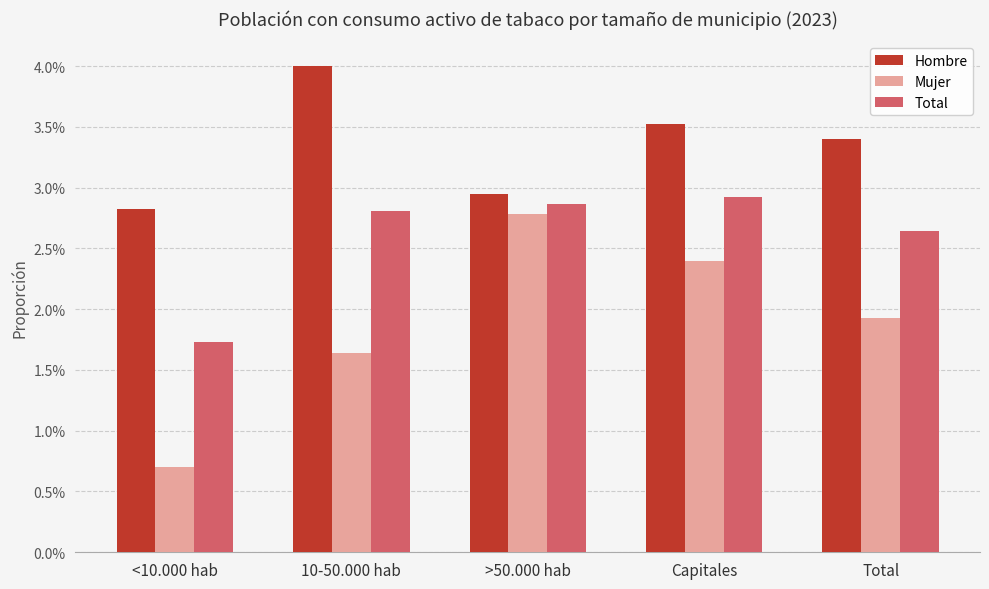

At which label is Mujer closest to 0?

<10.000 hab